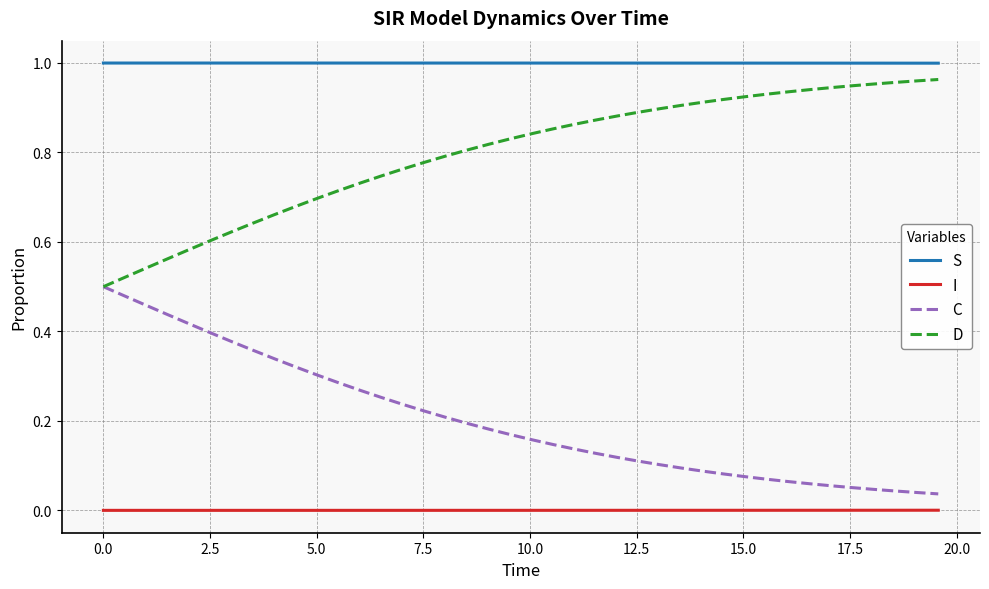

True or false: I and C cross at least once.

False